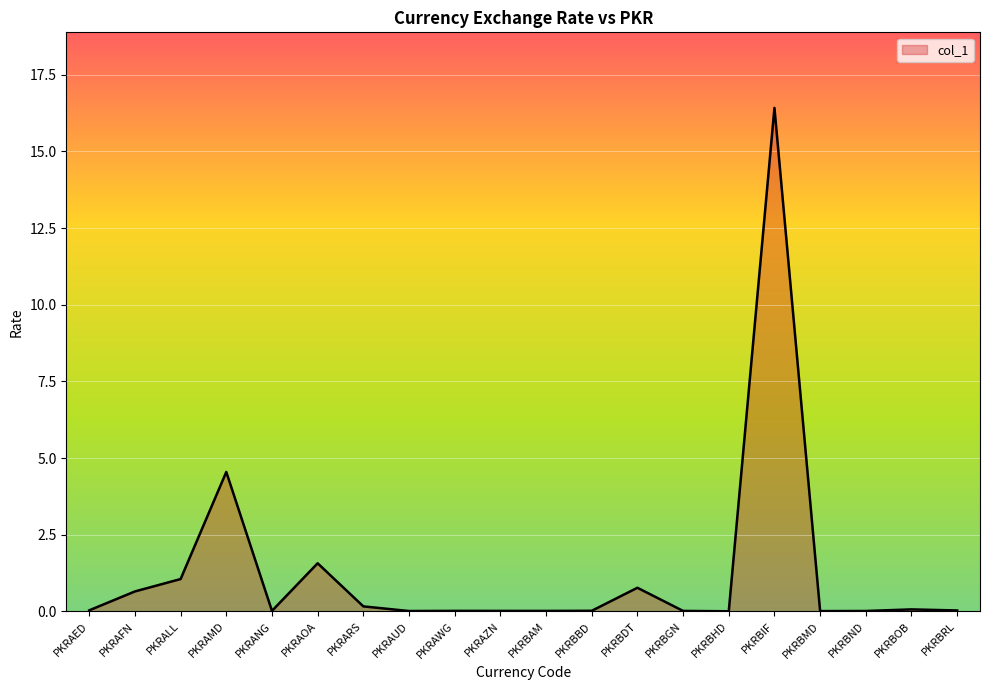

What is the difference between the maximum and minimum values?

16.4